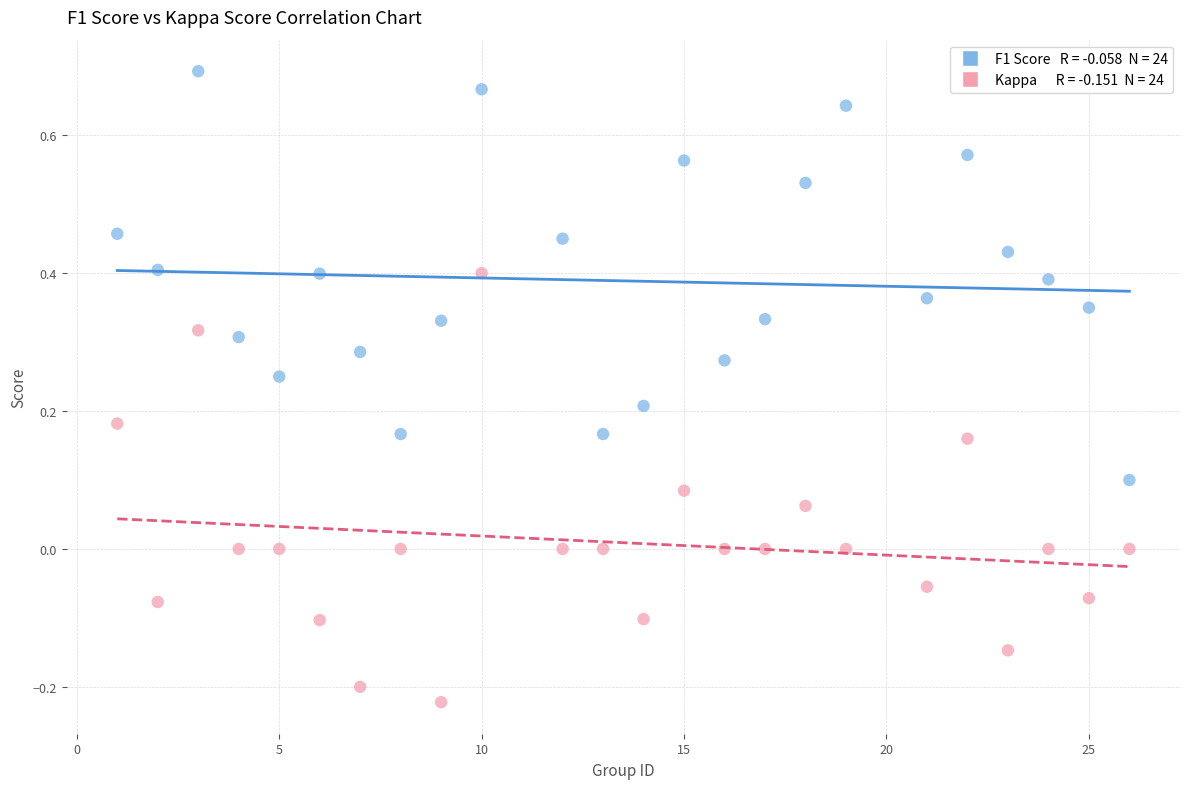

Across all data points, what is the range of X values (max minus min)?

25.0